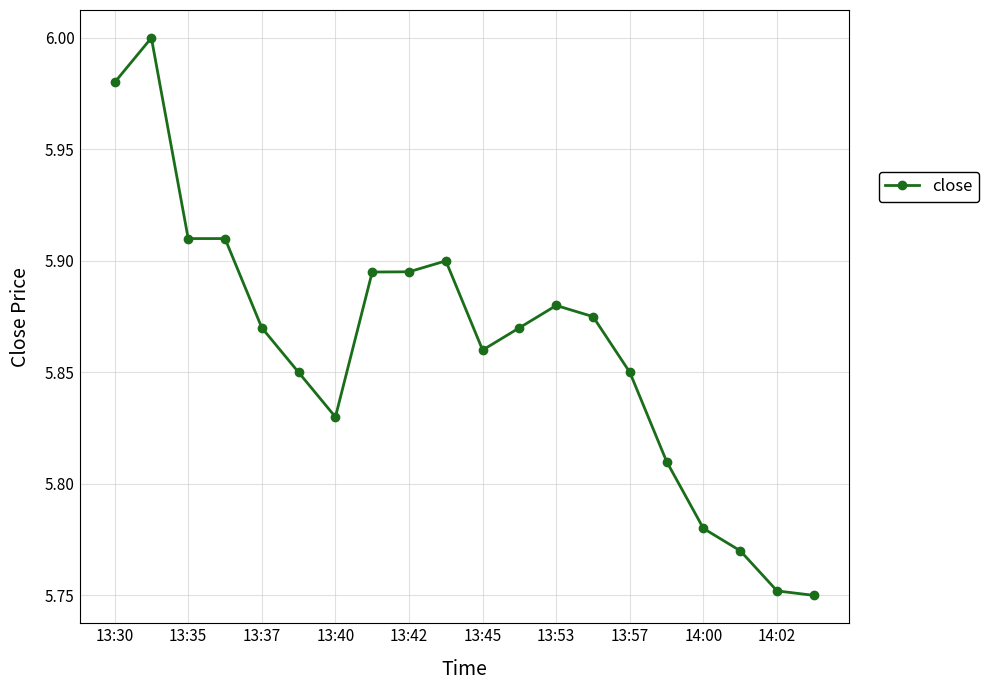

True or false: the data has more than 1 interior local peaks.

True